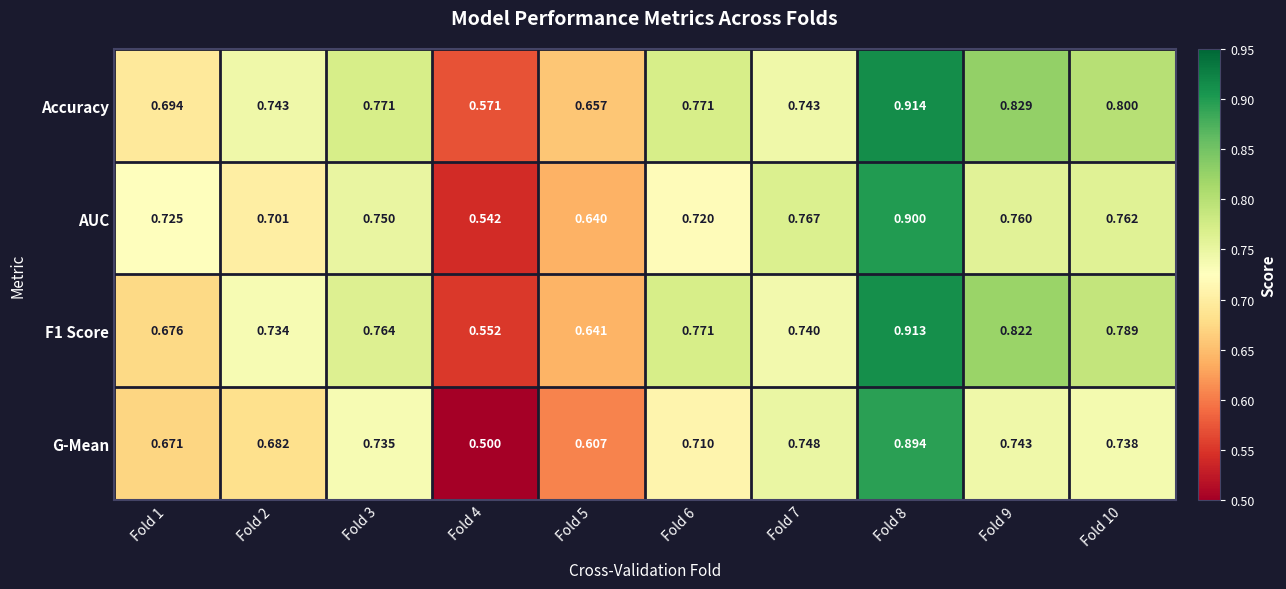

Which series has the largest total across all categories?

Accuracy